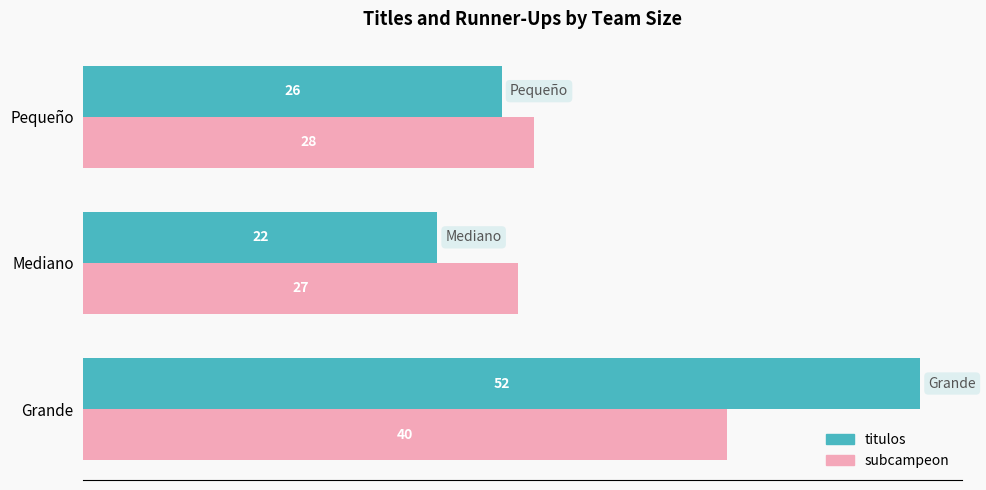

How many data points does each series have?

3